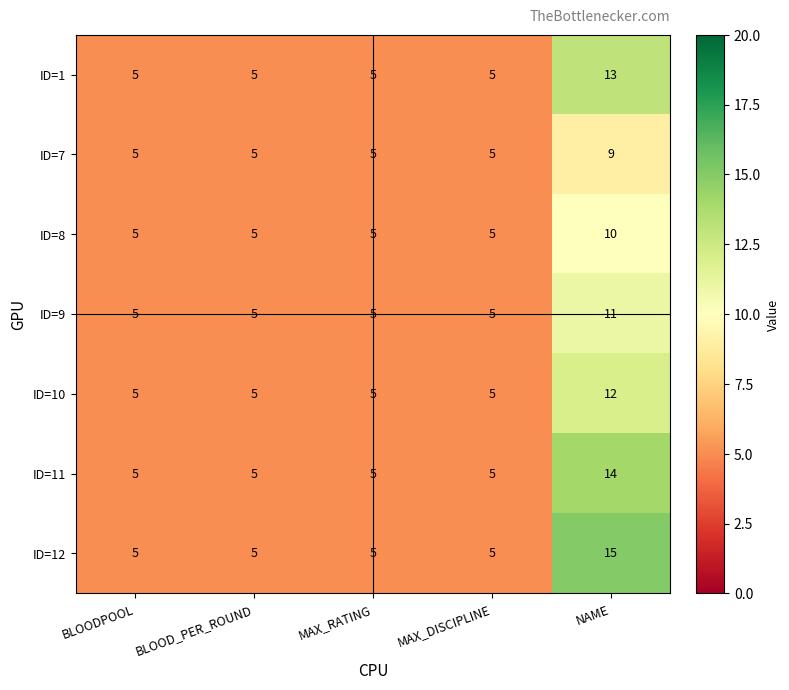

What is the total value across all series at MAX_RATING?

35